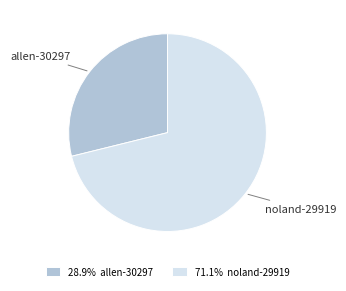

Does 28.9% allen-30297 represent more than half of the total?

No